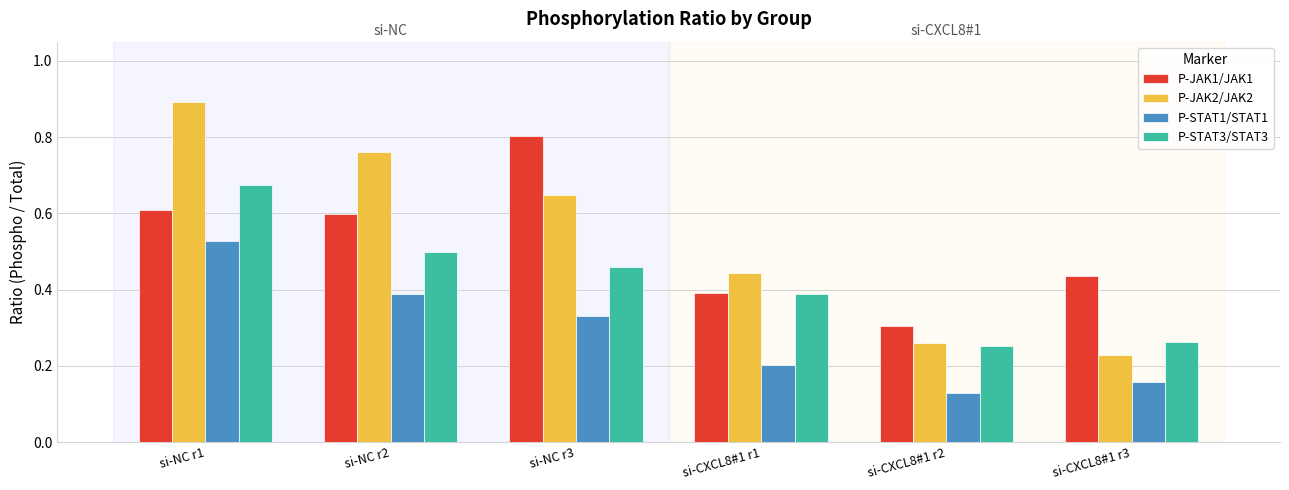

The P-STAT3/STAT3 series shows 0.3 at si-NC r3. True or false?

False